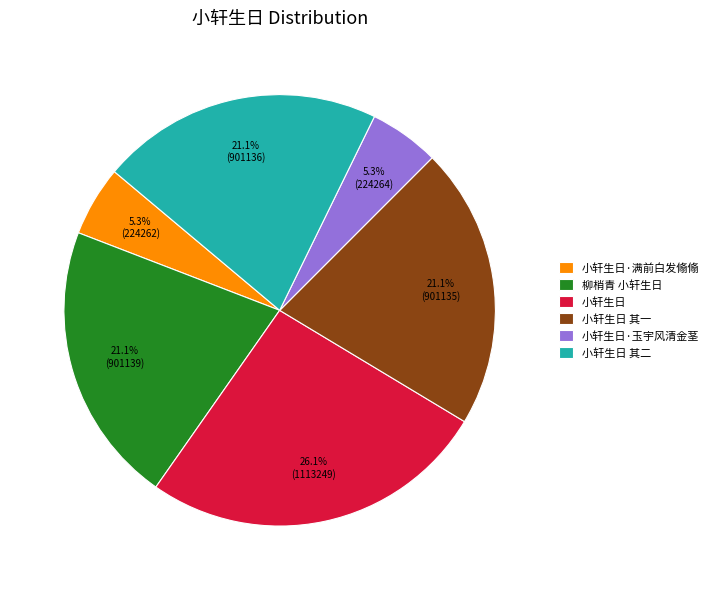

What is the ratio of the value at 小轩生日 其一 to the value at 小轩生日?

0.8